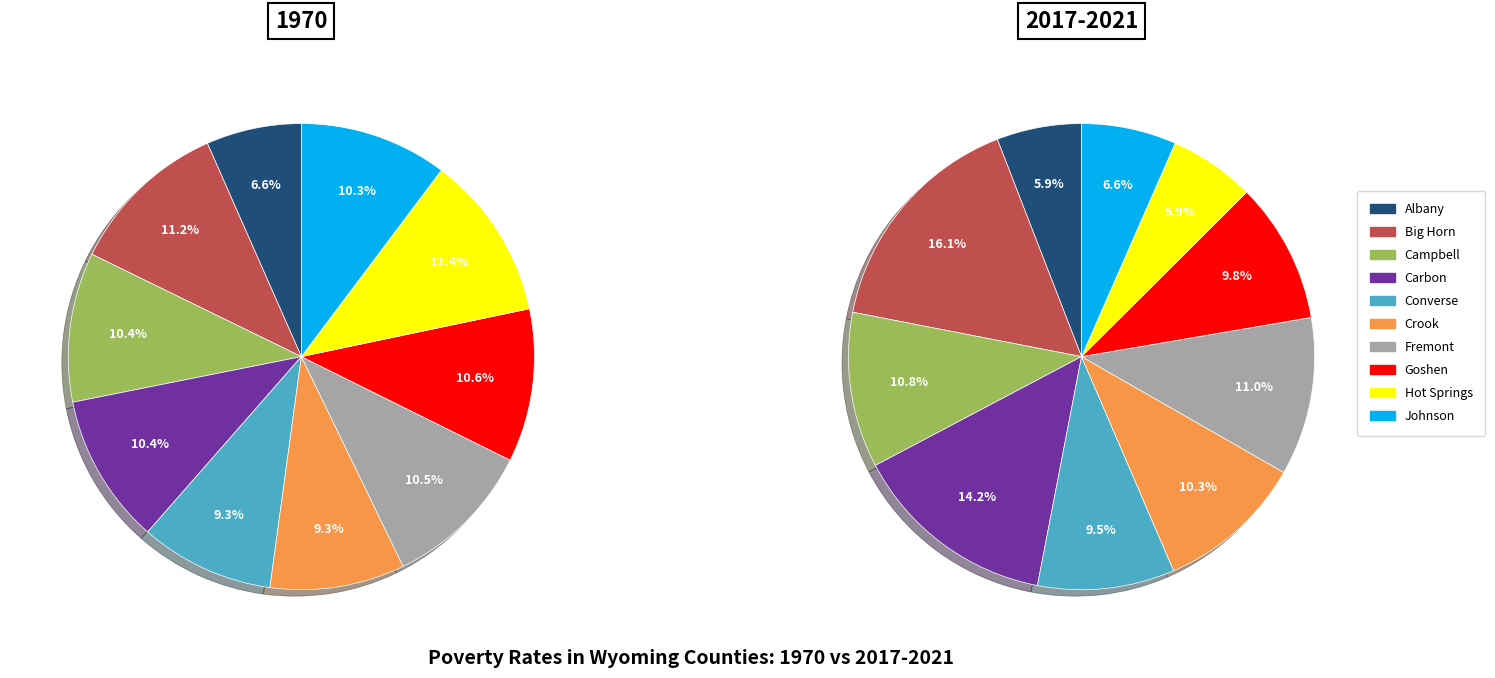

True or false: Converse accounts for 4% of the total.

False